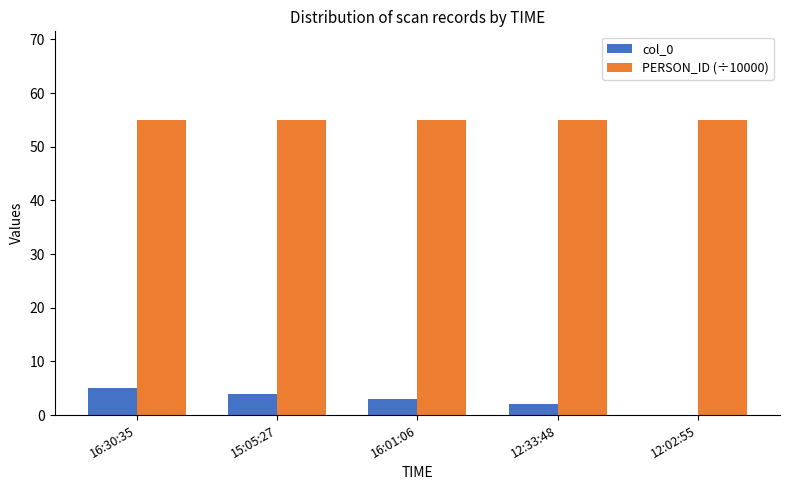

Is it true that PERSON_ID (÷10000) equals 88 at 16:30:35?

False